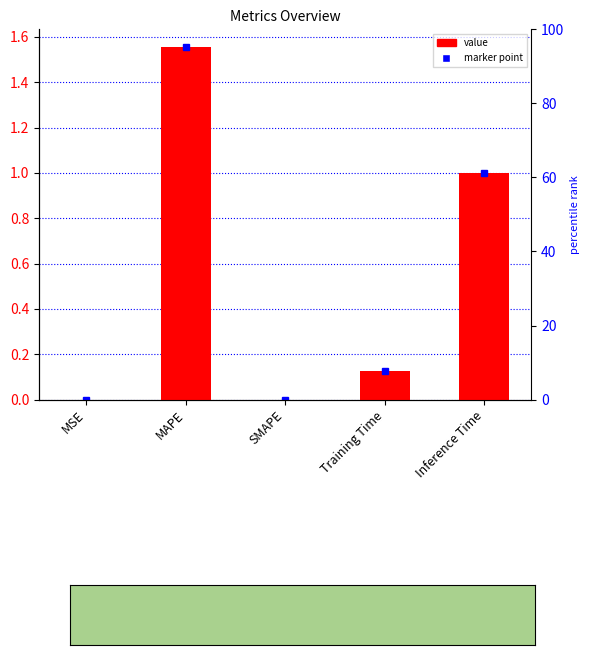

Which label corresponds to the largest value in the chart?

MAPE